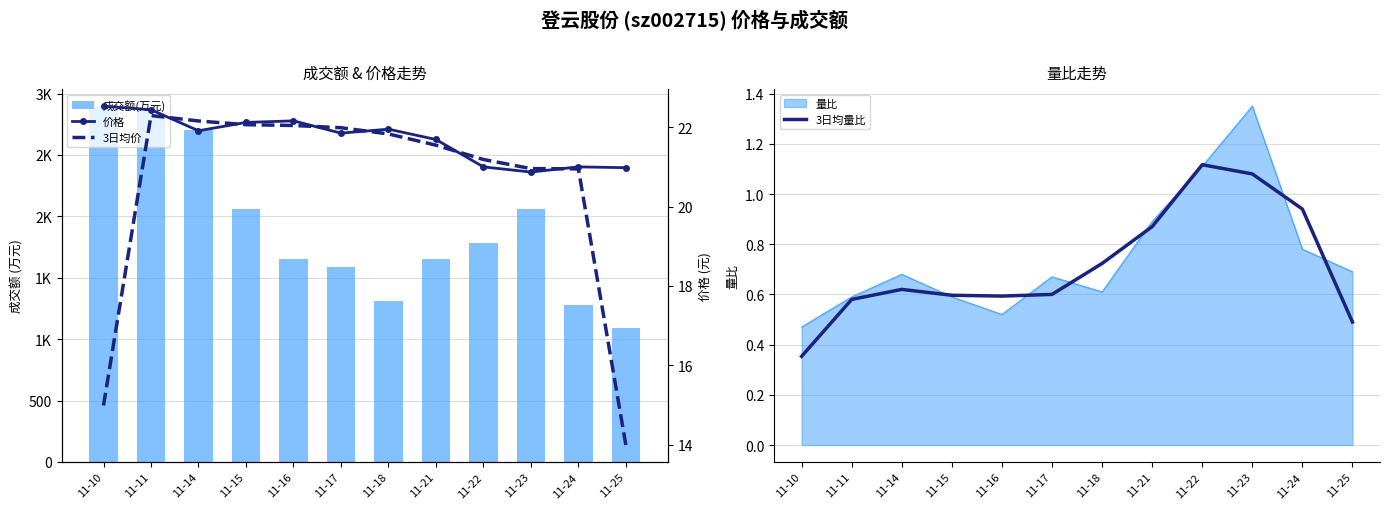

At how many categories does at least one series exceed 763?

12